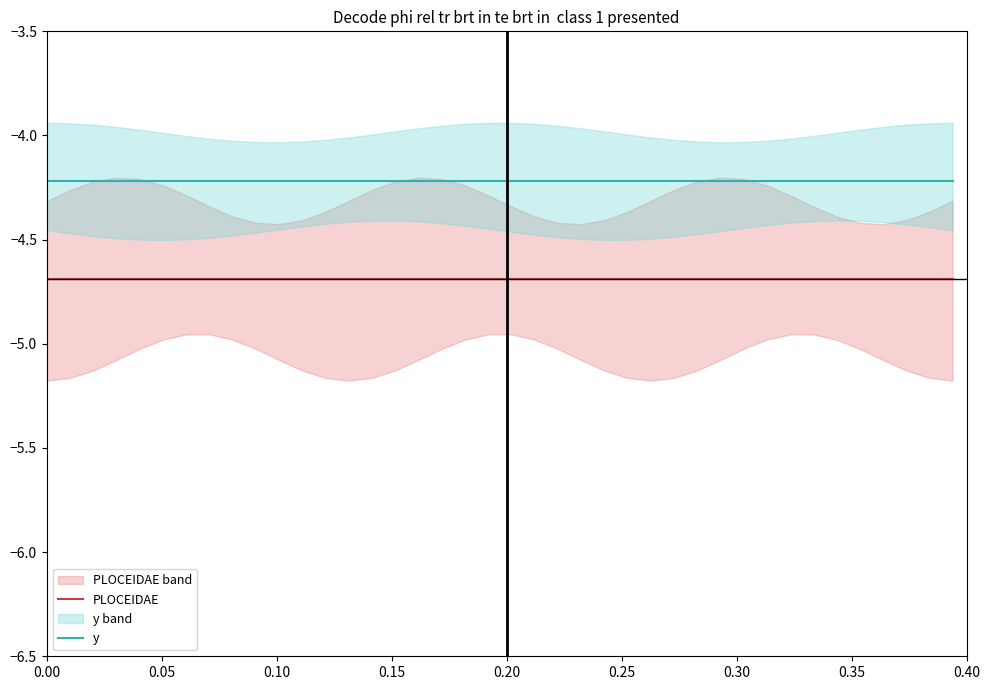

What is the maximum value for y?

-4.2